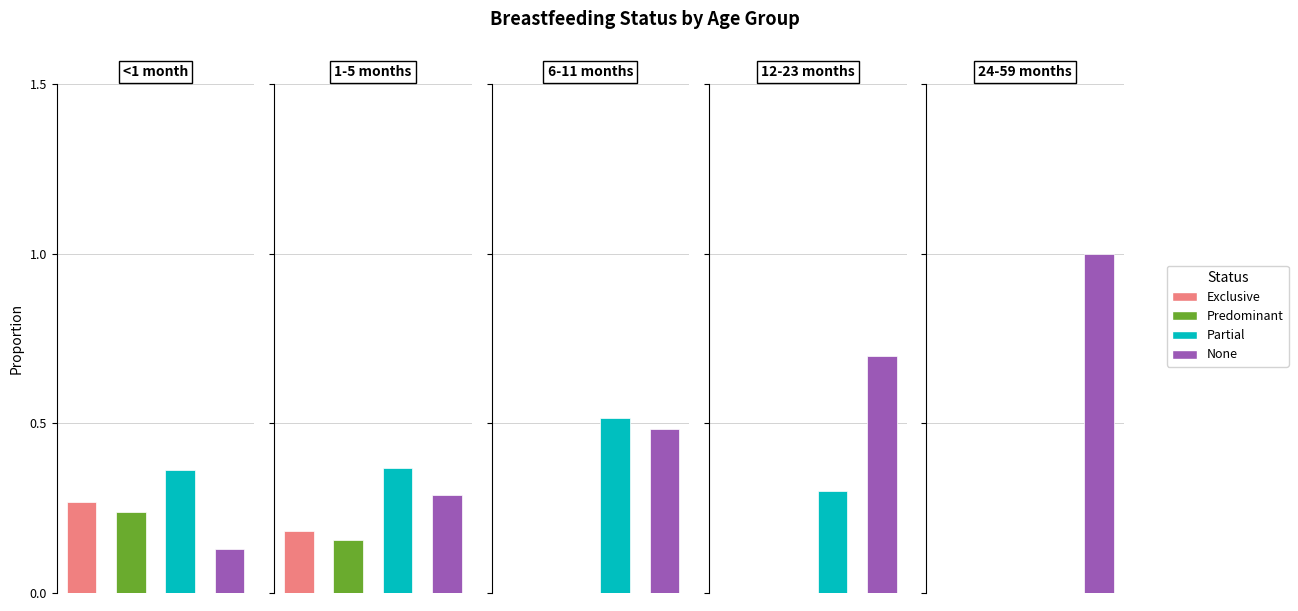

Is it true that None equals 0.7 at 6-11 months?

False